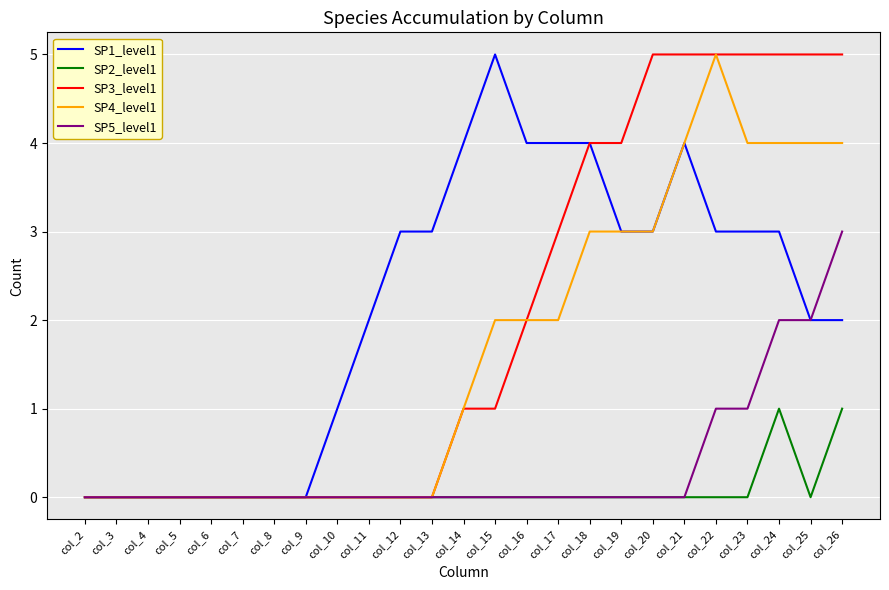

What is the spread (max minus min) of values at col_17?

4